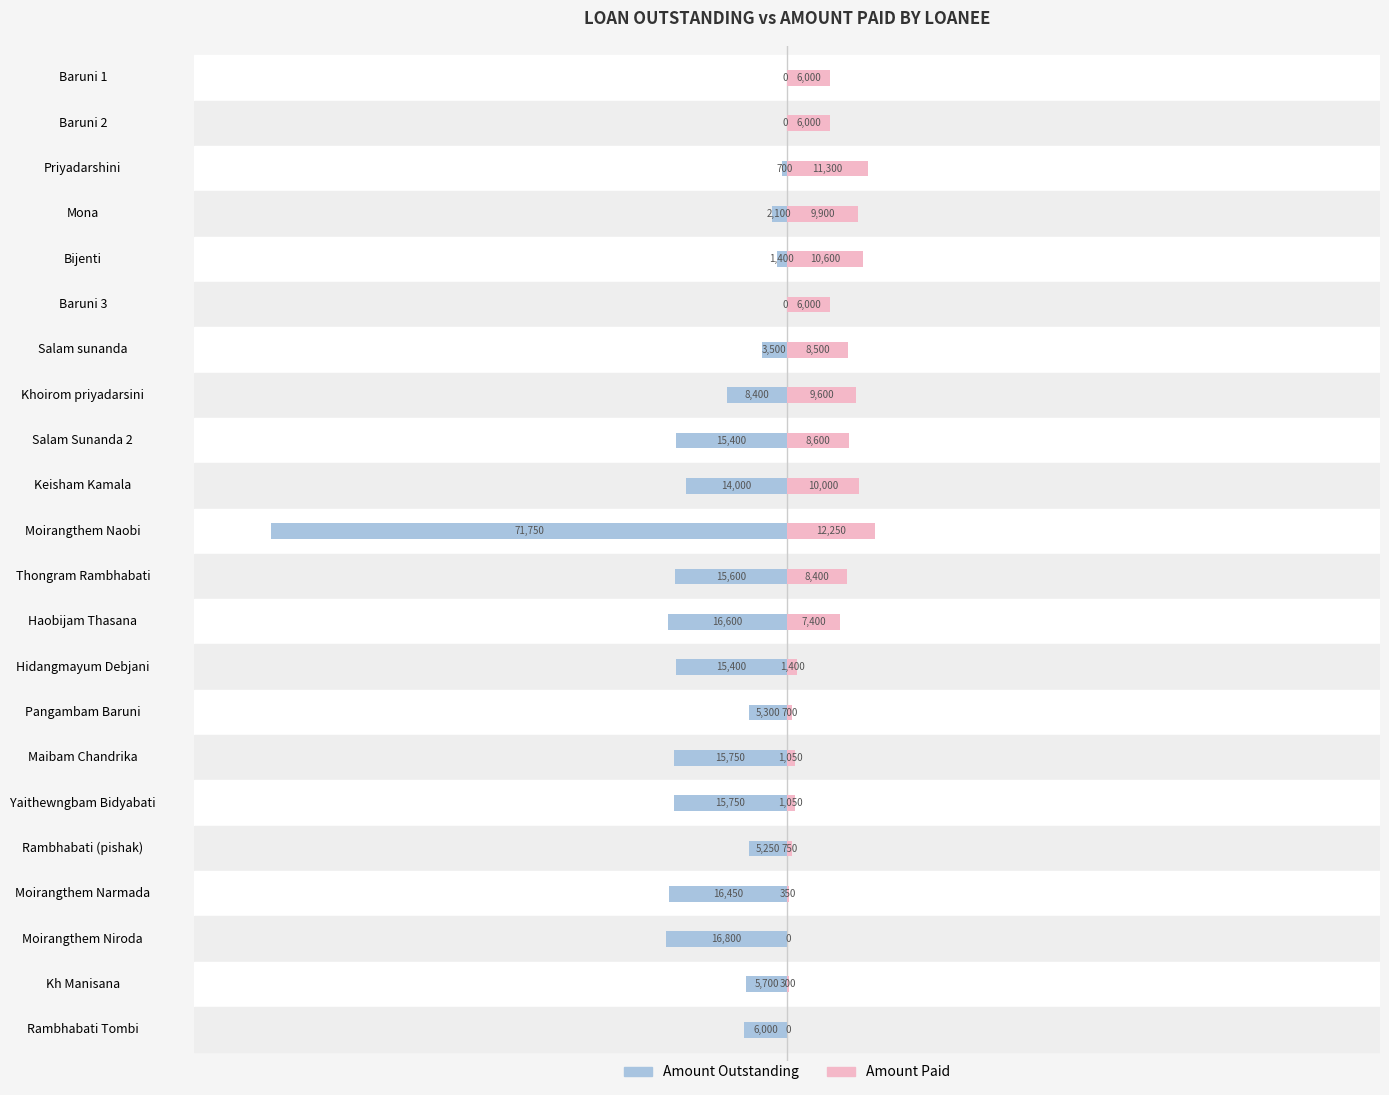

Are the bars horizontal?

Yes